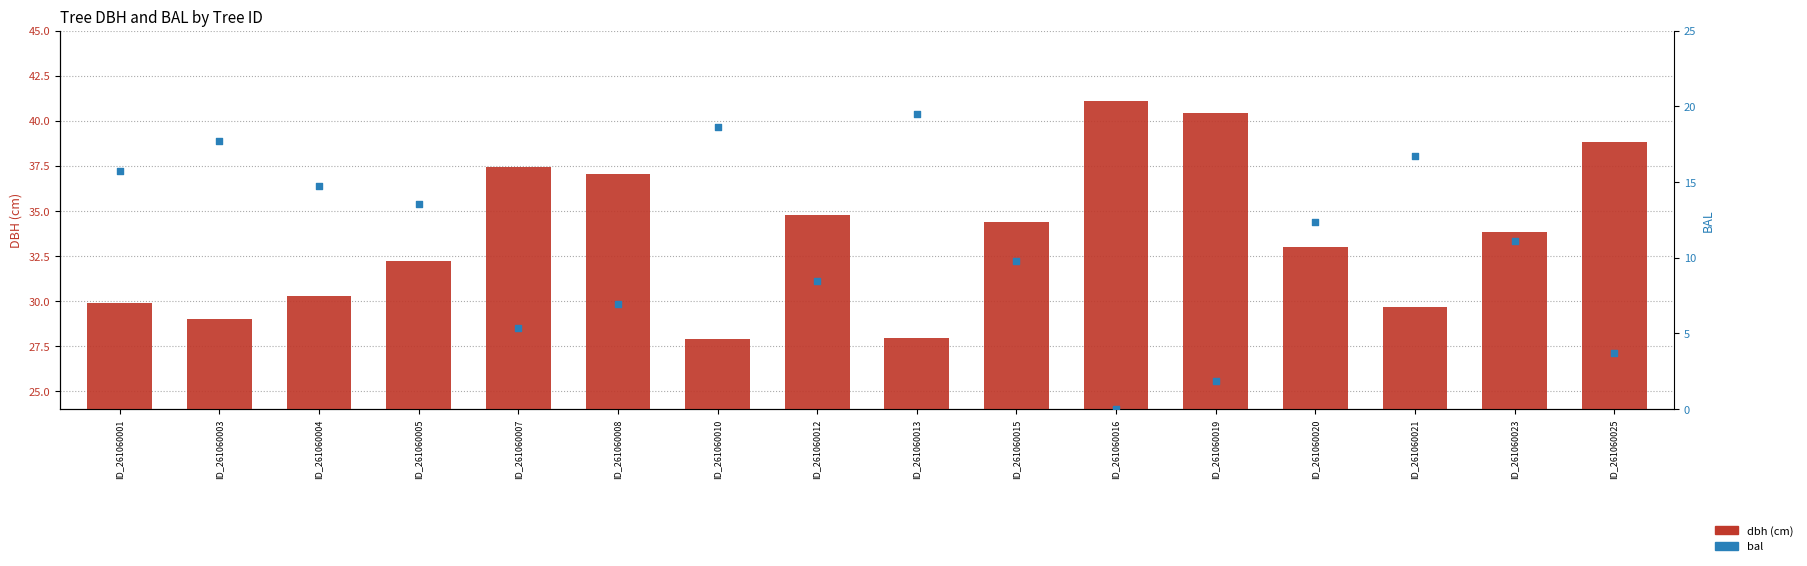

What is the total value across all series at ID_261060001?

45.7